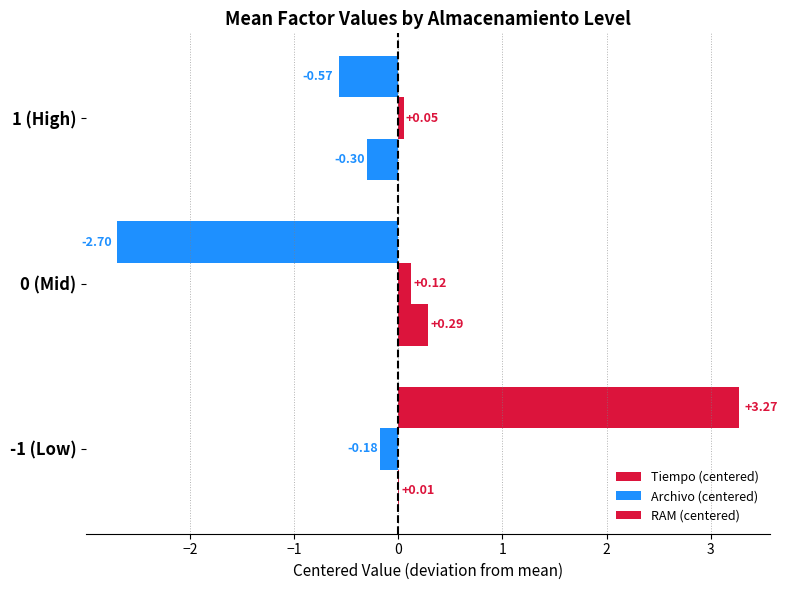

How many positive values does the Archivo (centered) series have?

2